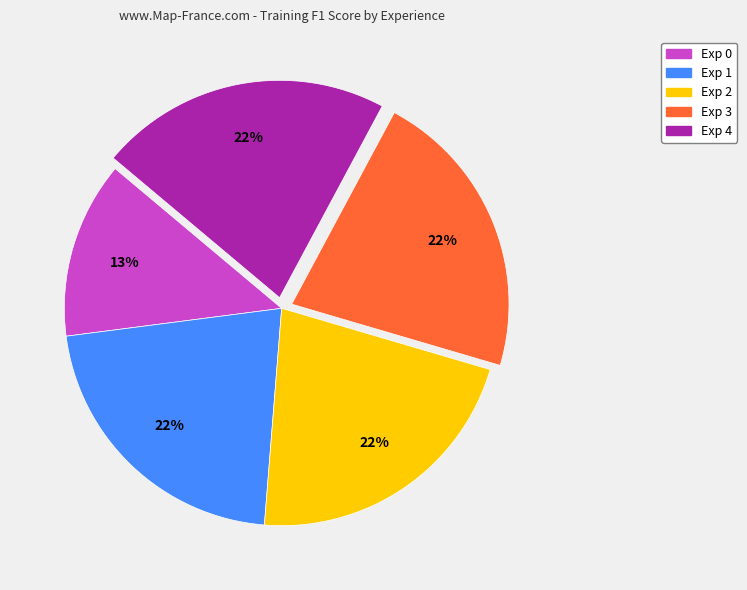

Which category has the smallest portion of the pie?

Exp 0